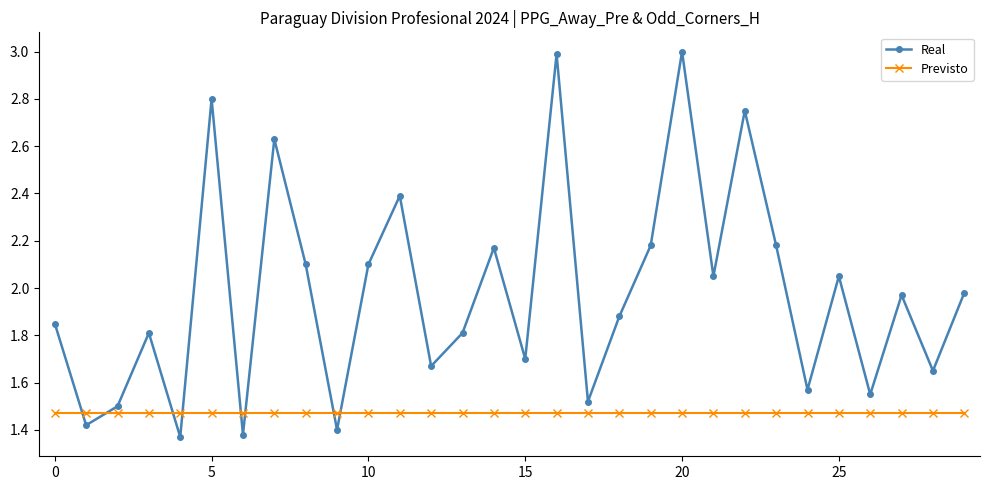

What is the highest value of the Real series?

3.0